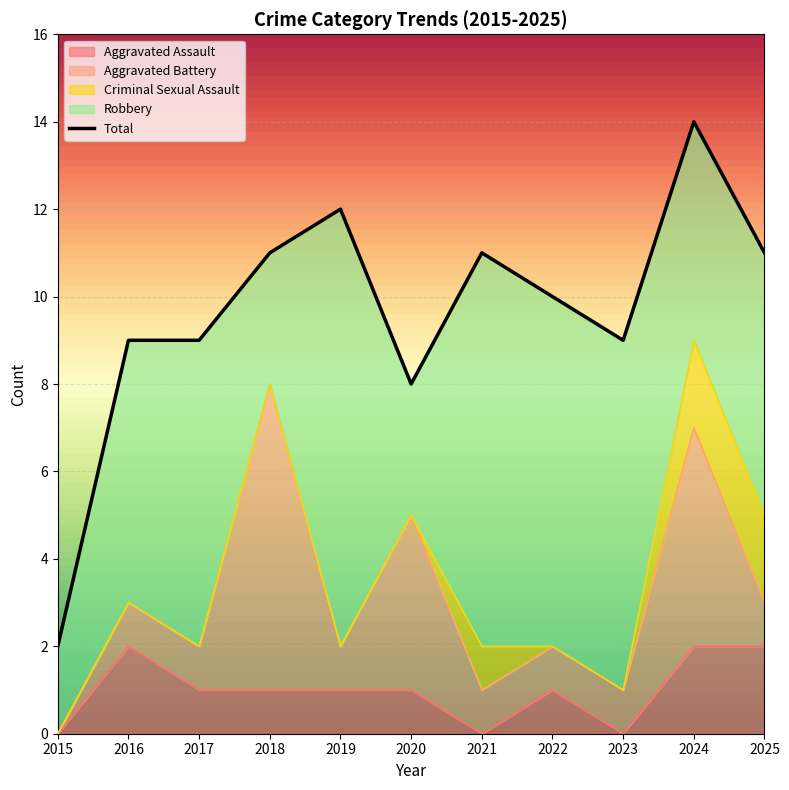

Is it true that Aggravated Assault equals 3 at 2024?

False